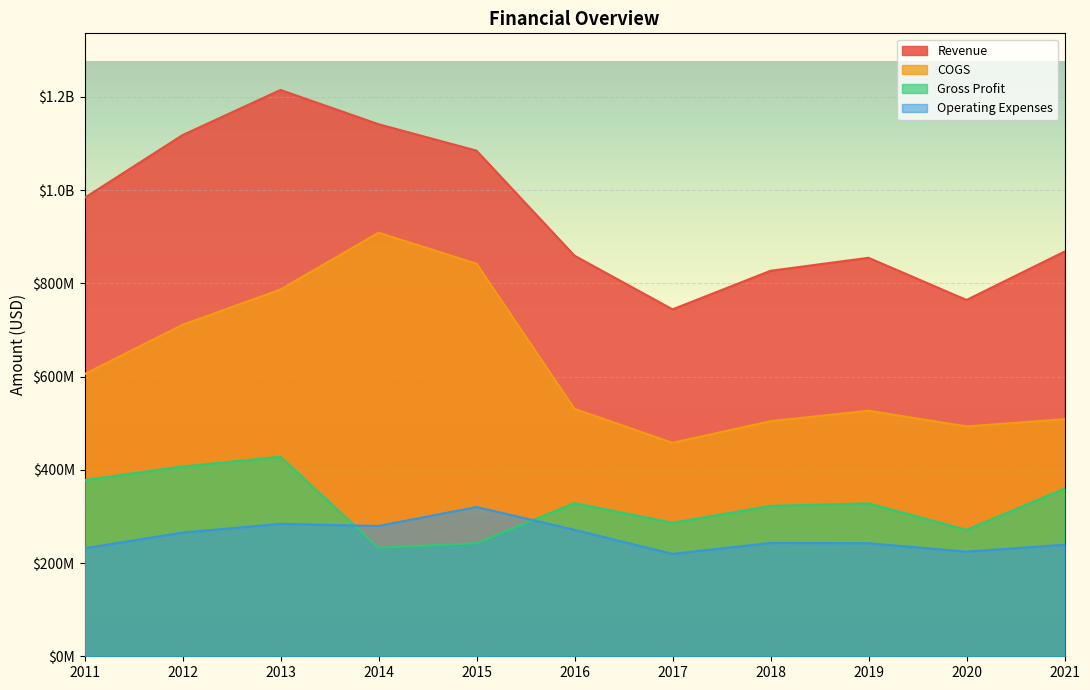

Which has a higher value, 2016 or 2013?

2013